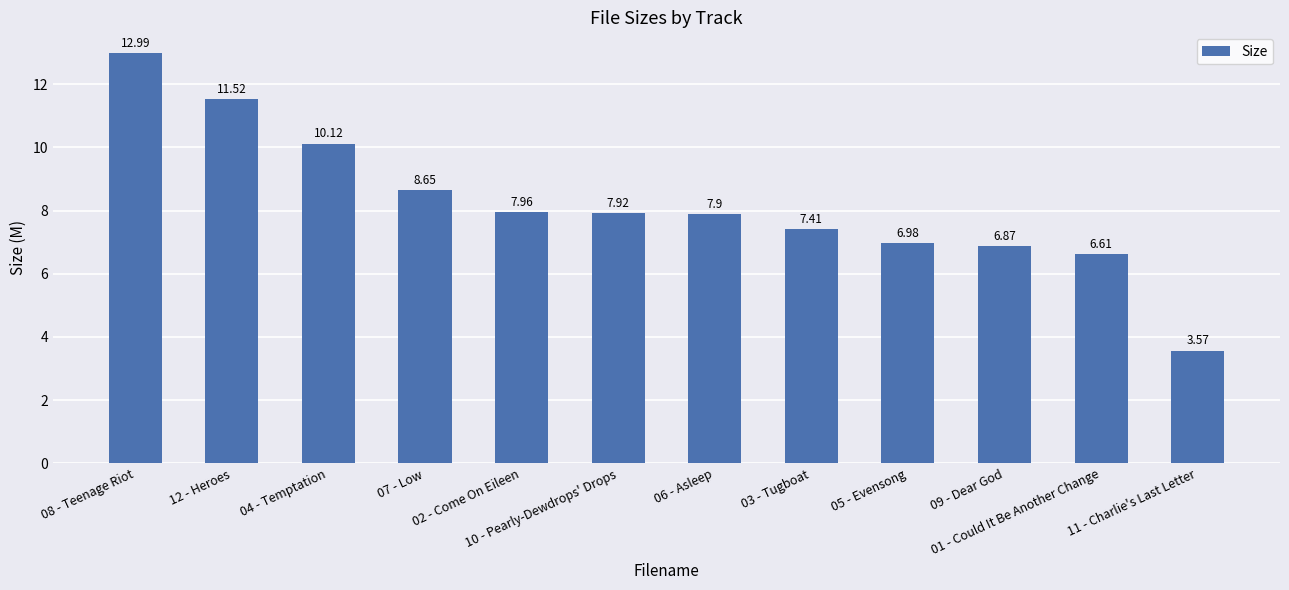

List the labels in order of value, smallest first.

11 - Charlie's Last Letter, 01 - Could It Be Another Change, 09 - Dear God, 05 - Evensong, 03 - Tugboat, 06 - Asleep, 10 - Pearly-Dewdrops' Drops, 02 - Come On Eileen, 07 - Low, 04 - Temptation, 12 - Heroes, 08 - Teenage Riot